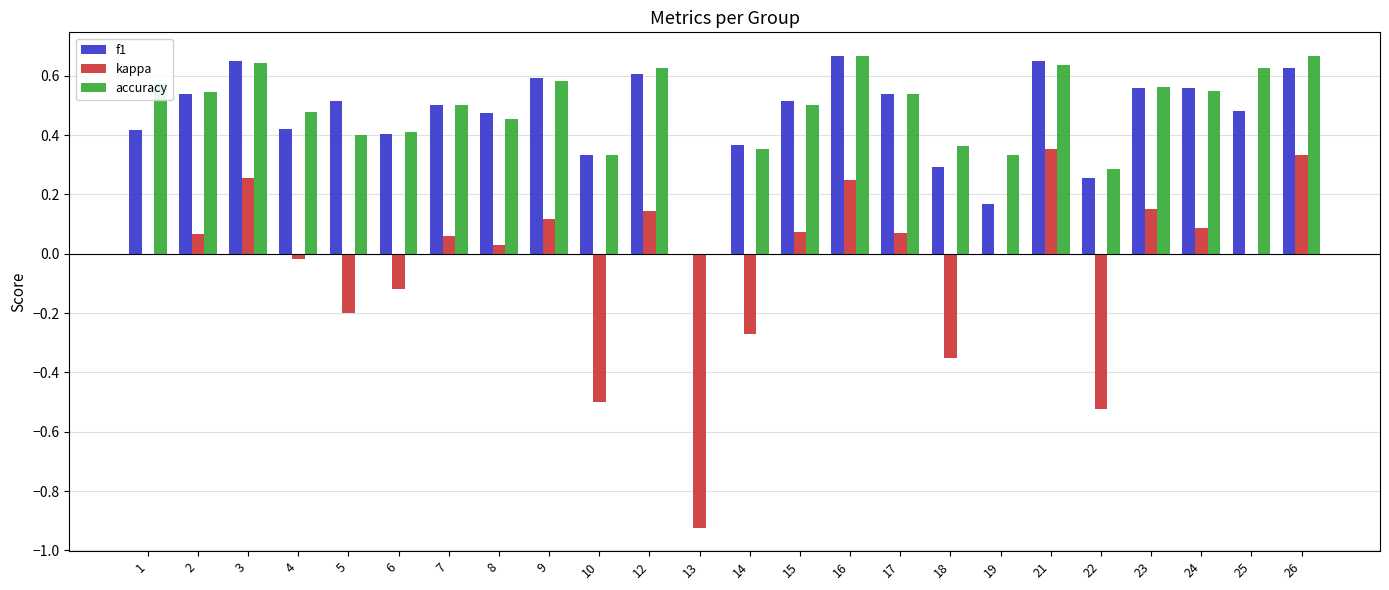

What is the sum of the f1 values at 22 and 16?

0.9